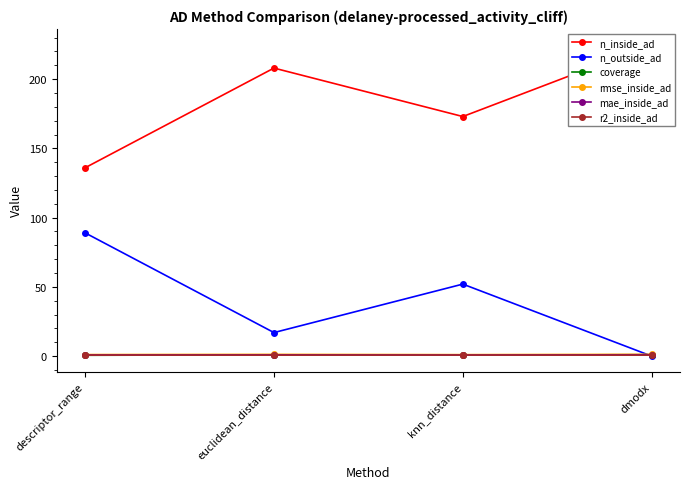

Is this an area chart (filled region under the line)?

No